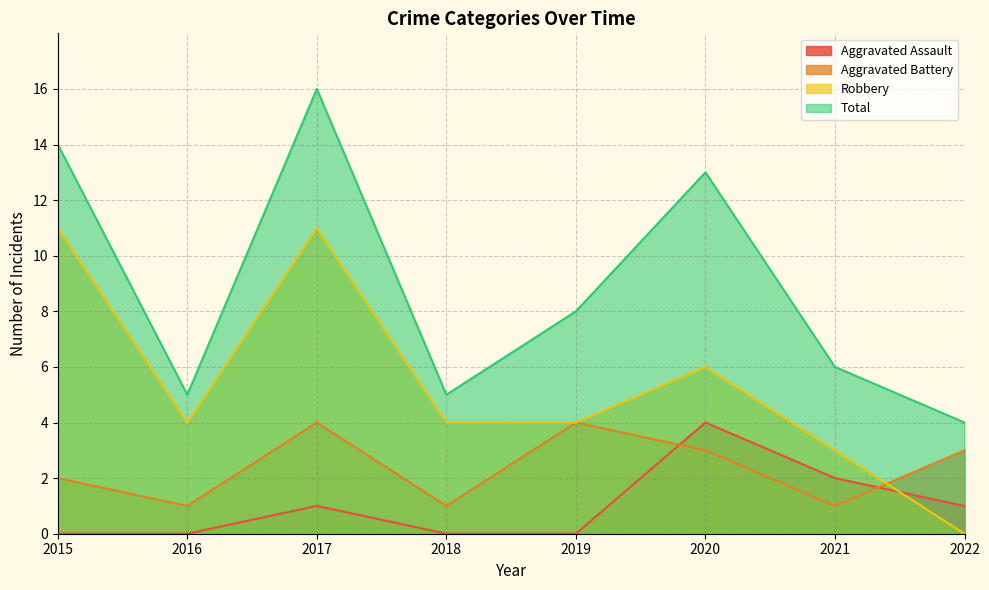

Is it true that Total equals 8 at 2021?

False